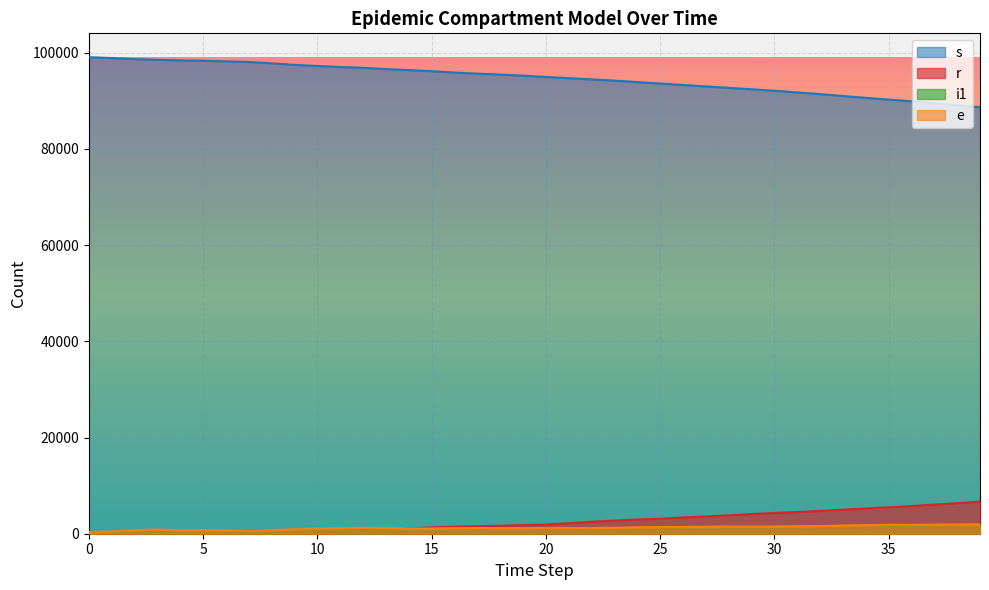

True or false: r has more than 2 interior local peaks.

False